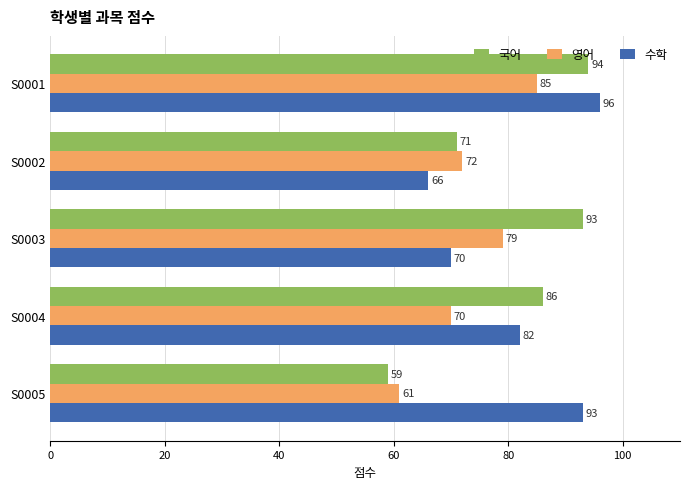

At S0001, list the series in order from largest to smallest.

수학, 국어, 영어